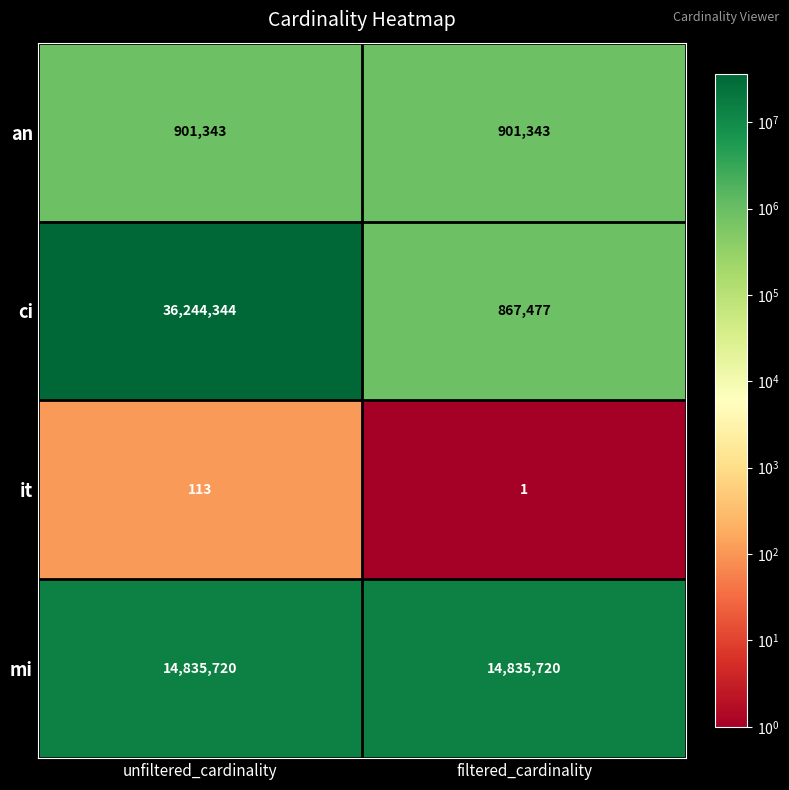

Reading right to left, list all the values displayed in this chart.

an: filtered_cardinality=901343	unfiltered_cardinality=901343
ci: filtered_cardinality=867477	unfiltered_cardinality=36244344
it: filtered_cardinality=1	unfiltered_cardinality=113
mi: filtered_cardinality=14835720	unfiltered_cardinality=14835720